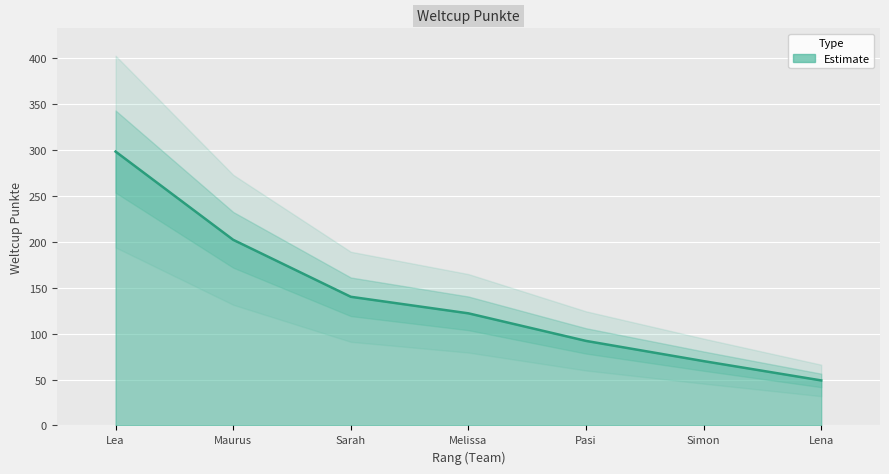

Count the number of data series in this chart.

1